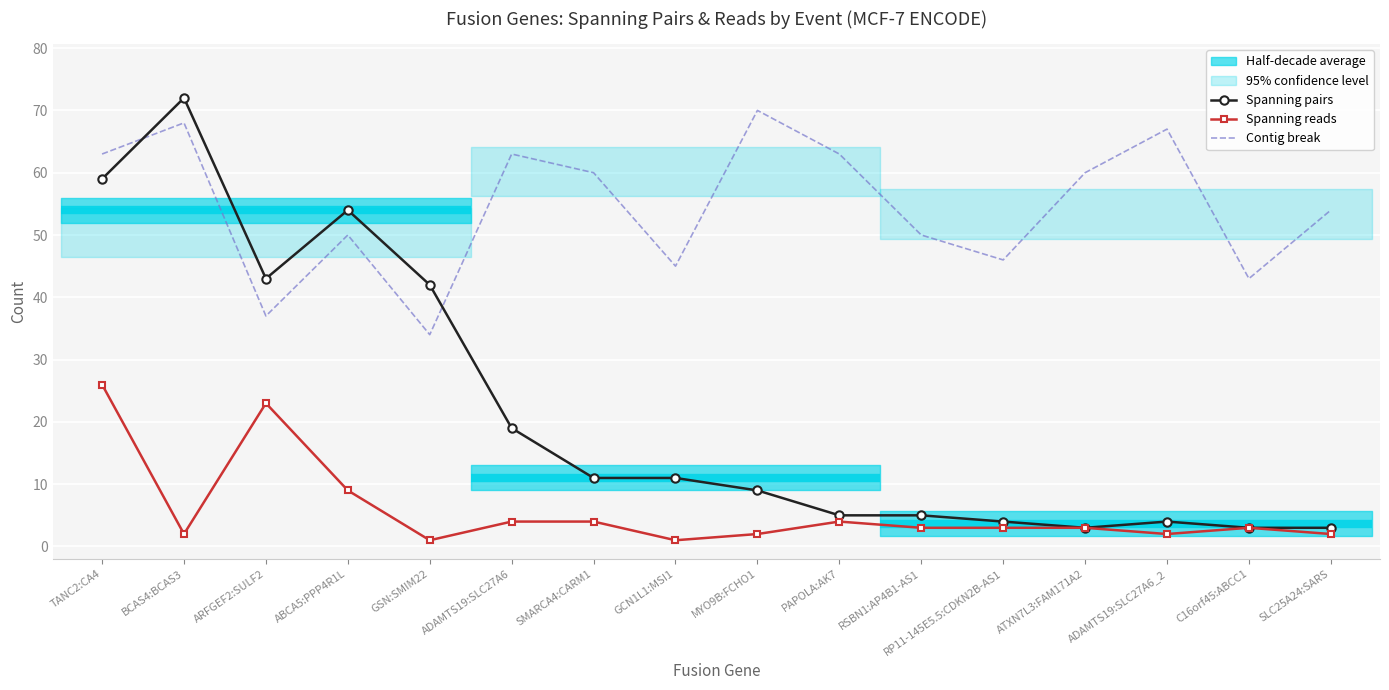

Reading right to left, extract all data points from this chart.

Spanning pairs: 3	3	4	3	4	5	5	9	11	11	19	42	54	43	72	59
Spanning reads: 2	3	2	3	3	3	4	2	1	4	4	1	9	23	2	26
Contig break: 54	43	67	60	46	50	63	70	45	60	63	34	50	37	68	63